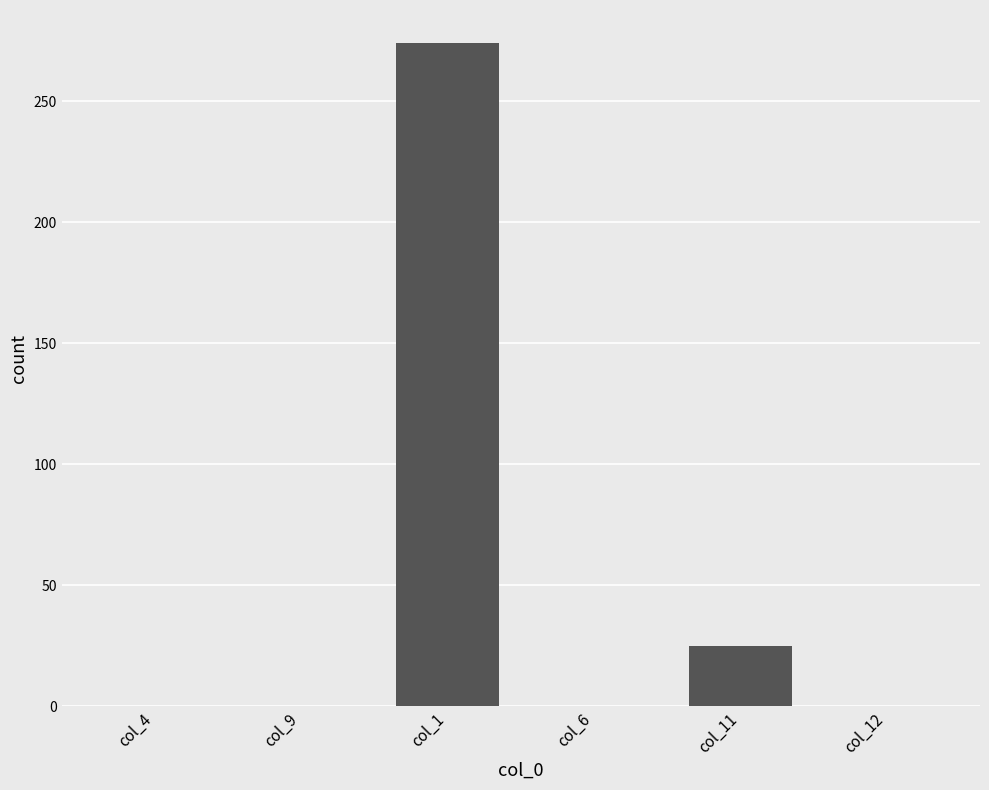

Are the bars grouped side by side (vs. stacked)?

No